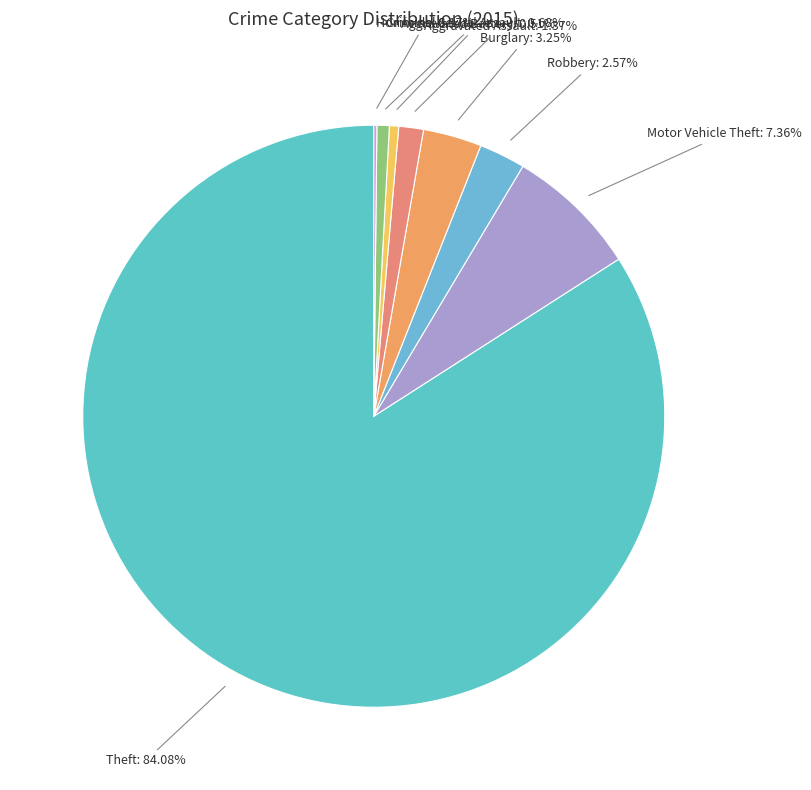

Which slice is the largest?

Theft